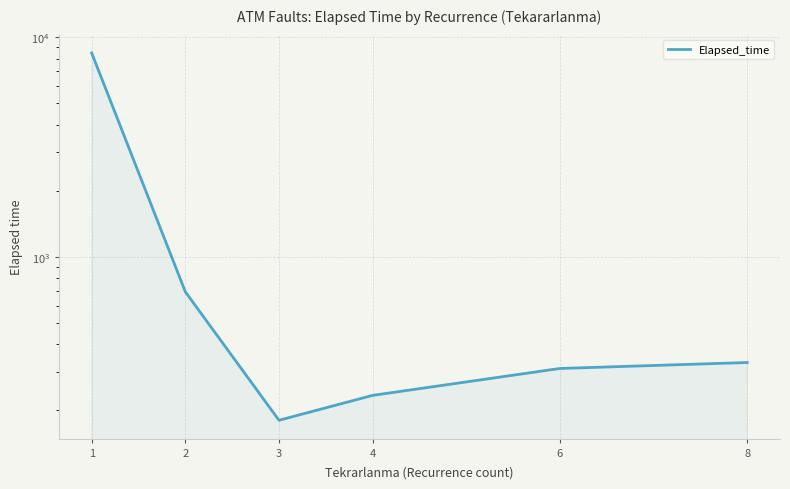

What is the greatest value displayed?

8491.0